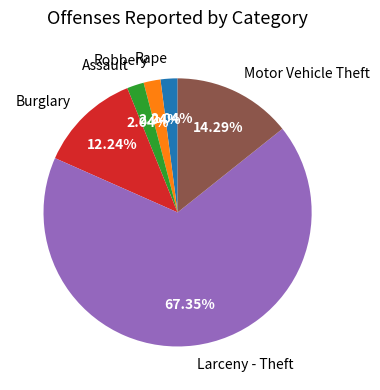

Approximately how many times larger is the value at Larceny - Theft compared to Assault?

33.0